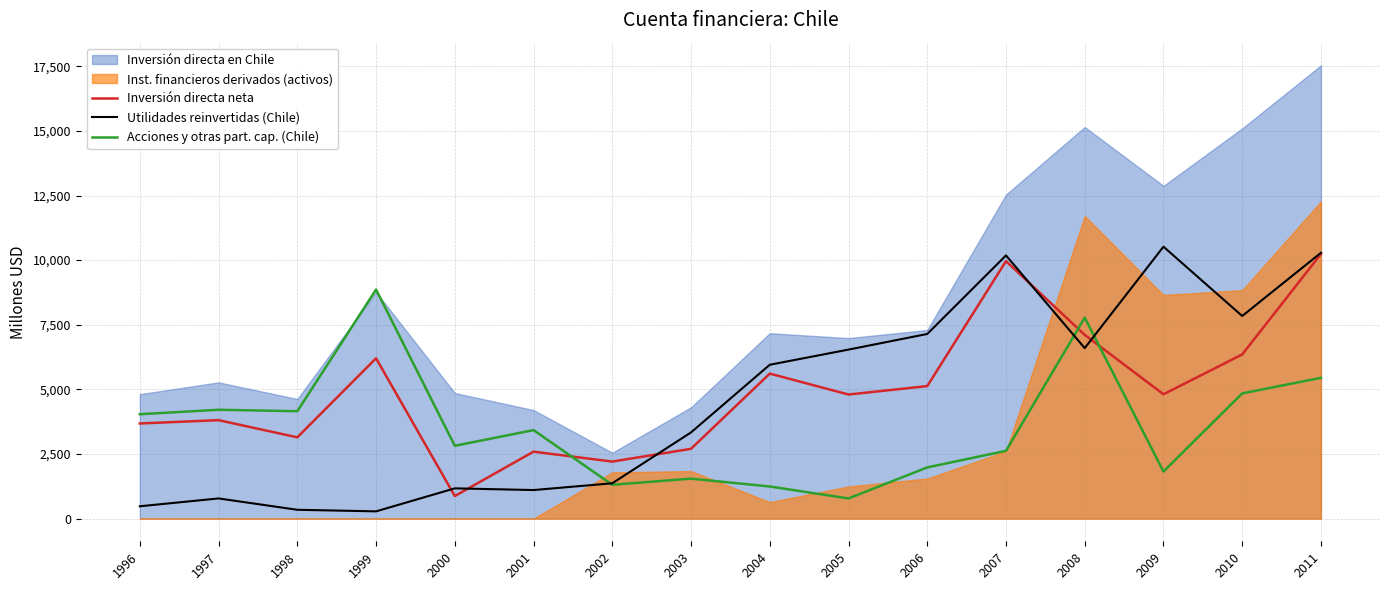

What is the smallest value displayed?

281